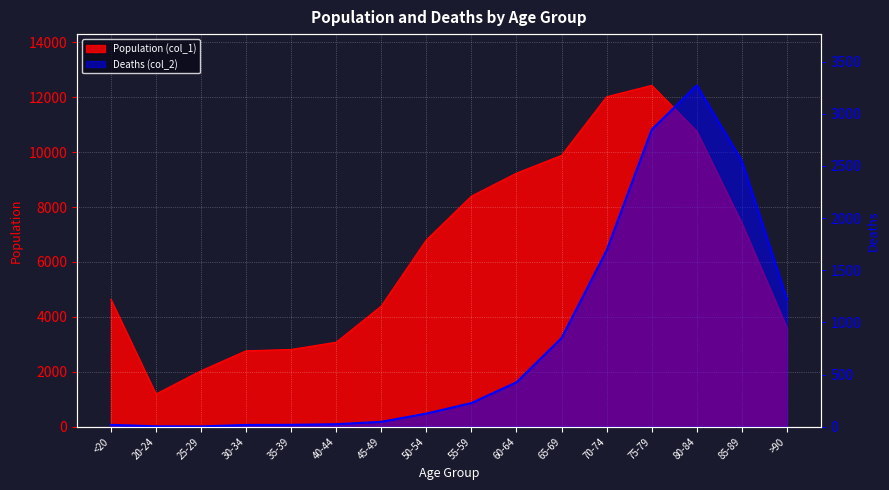

What is the total value across all series at 60-64?

9662